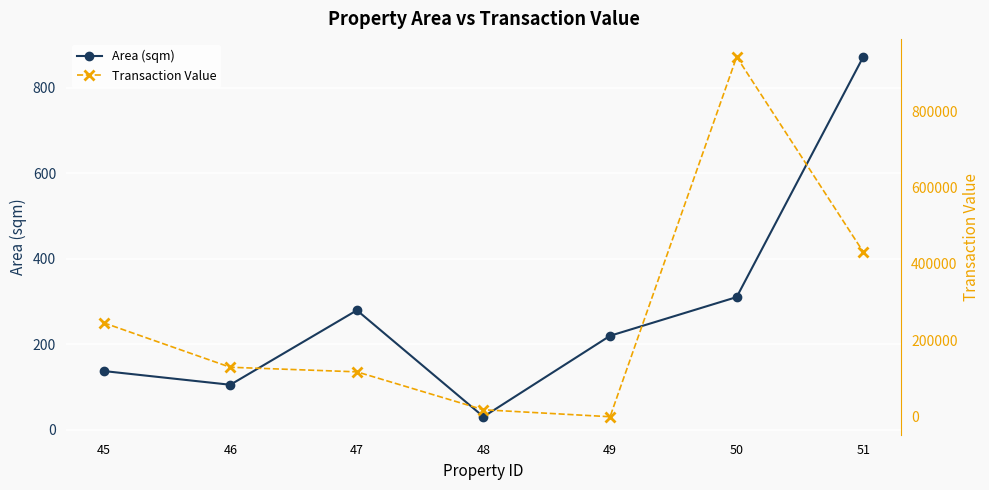

Reading right to left, extract all data points from this chart.

Area (sqm): 51=872.6	50=310.6	49=220.1	48=30.7	47=279.8	46=105.5	45=137.6
Transaction Value: 51=431500.0	50=941900.0	49=0.0	48=18250.0	47=117500.0	46=129500.0	45=245800.0